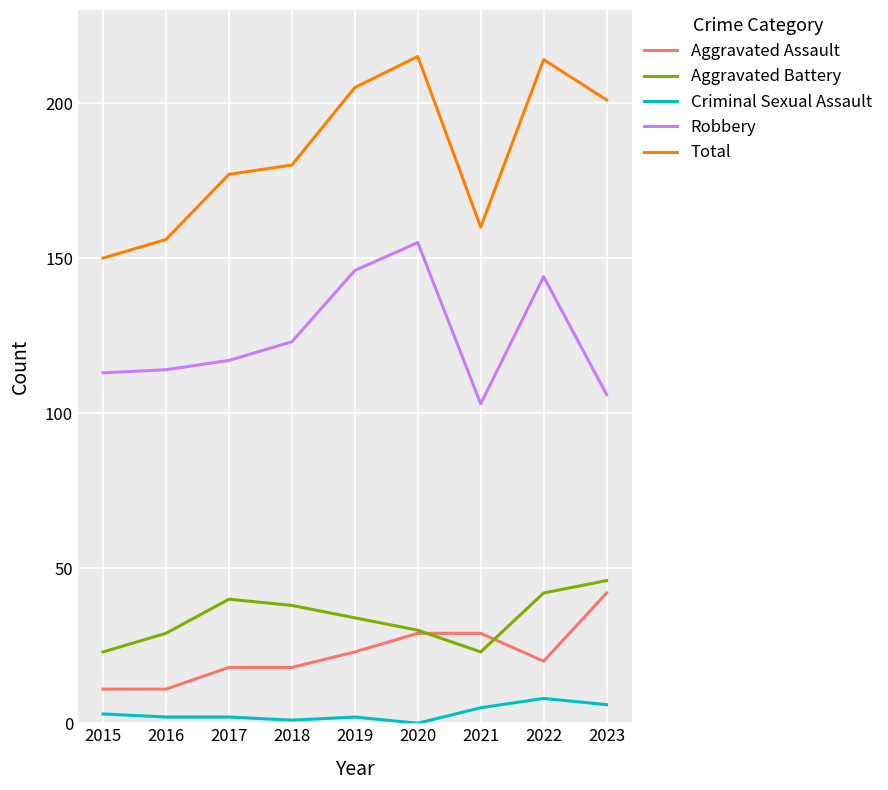

Which category has the highest value in the Aggravated Assault series?

2023